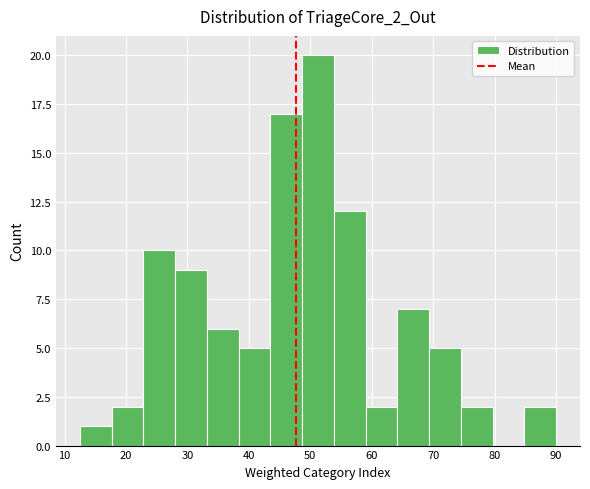

What is the height of the bar covering 28 to 33 on the x-axis? Neither the bar edges nor the heights are printed on the chart, so give them approximately, as read against the axes.

9